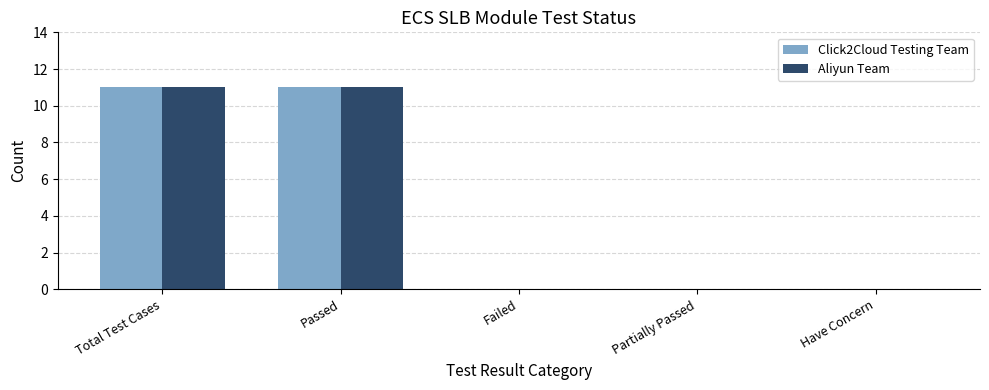

True or false: Click2Cloud Testing Team has a value of 17 at Passed.

False